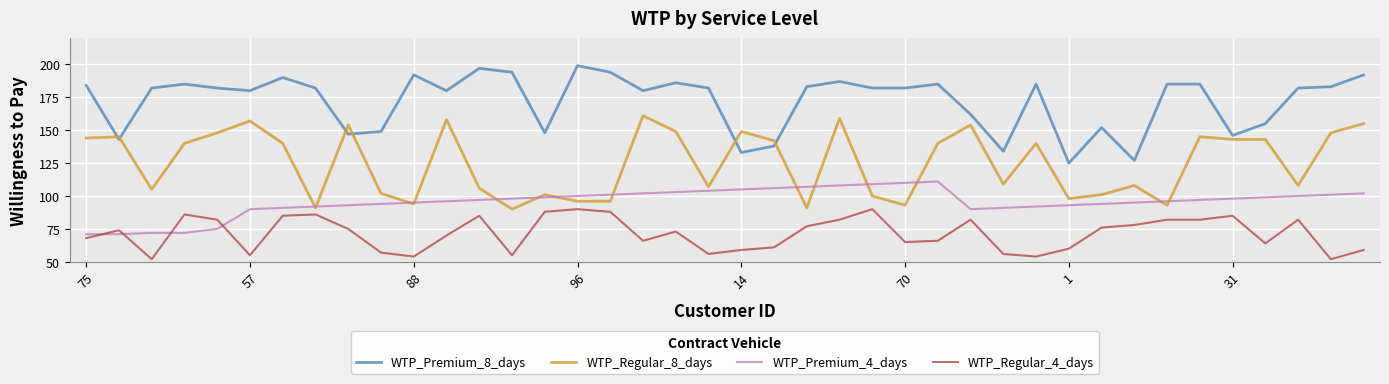

What is the difference between the maximum and minimum values in the WTP_Regular_8_days series?

71